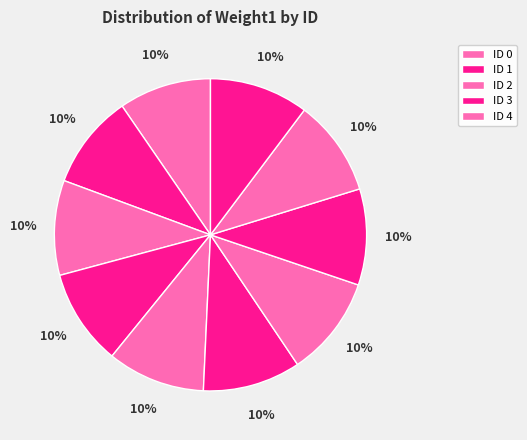

How many slices are in this pie chart?

10